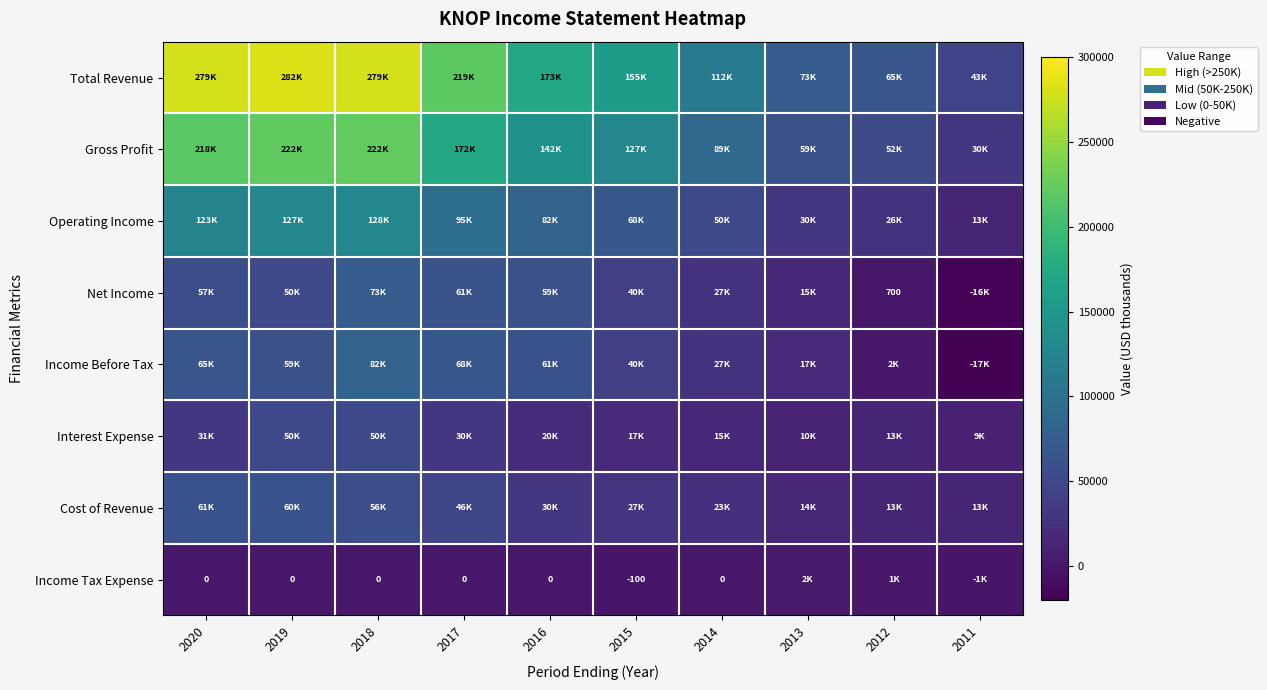

What is the difference between the highest and lowest values at 2019?

282600